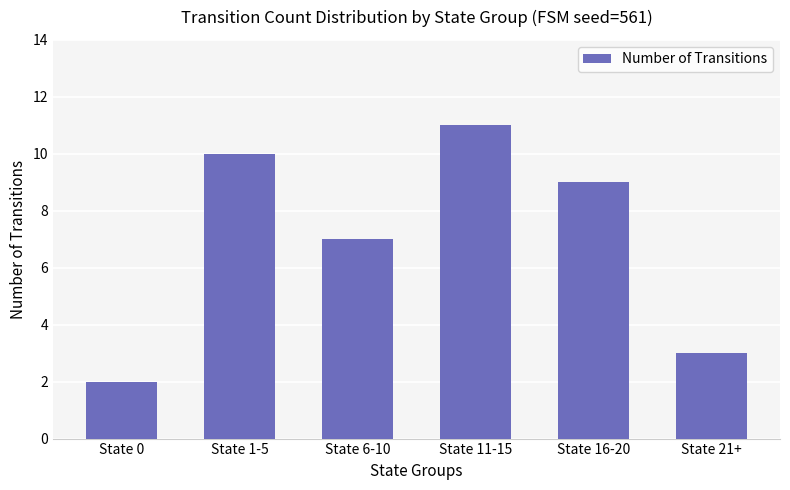

List the labels in order of value, largest first.

State 11-15, State 1-5, State 16-20, State 6-10, State 21+, State 0